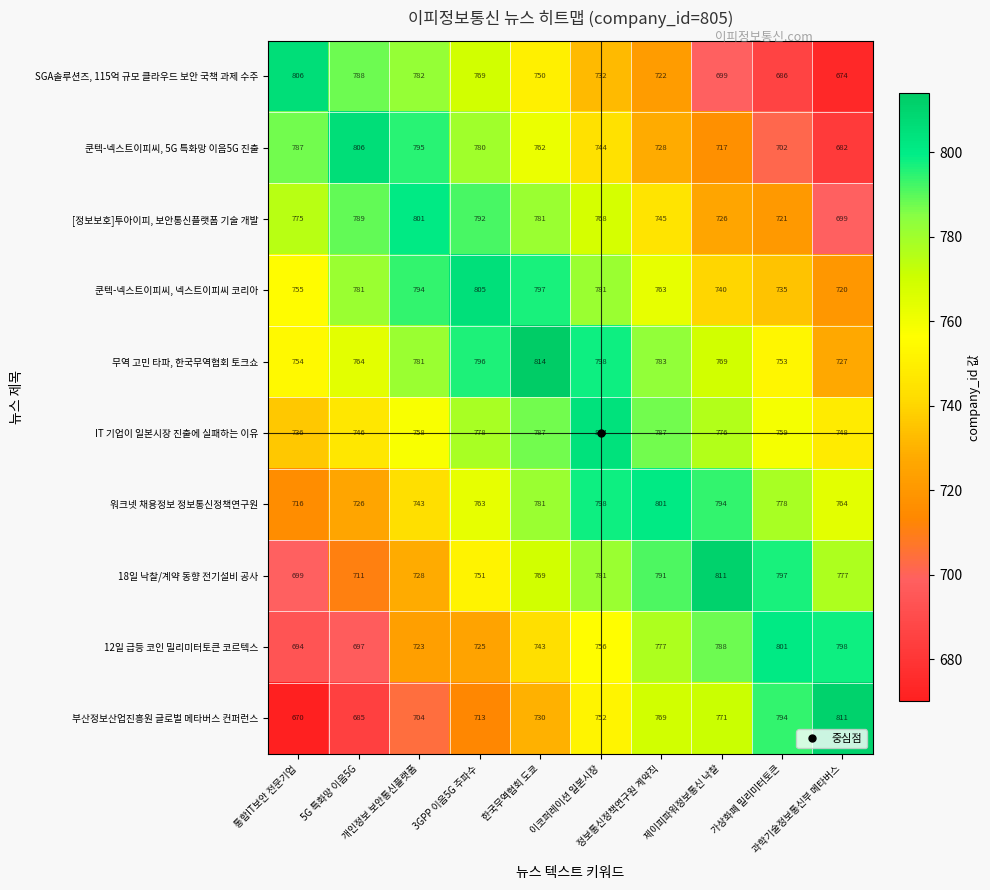

What is the average value of the 무역 고민 타파, 한국무역협회 토크쇼 series?

774